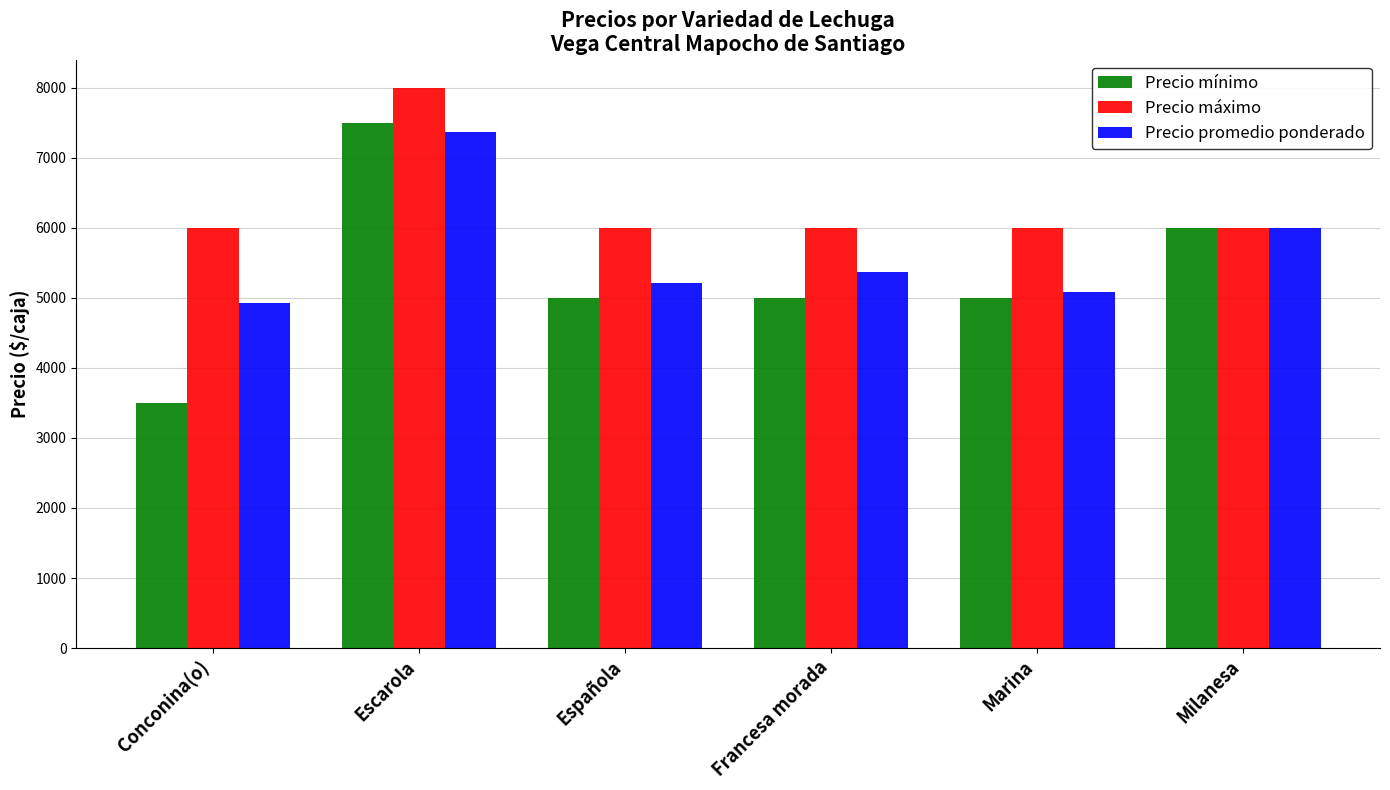

How many bars are there in total?

18